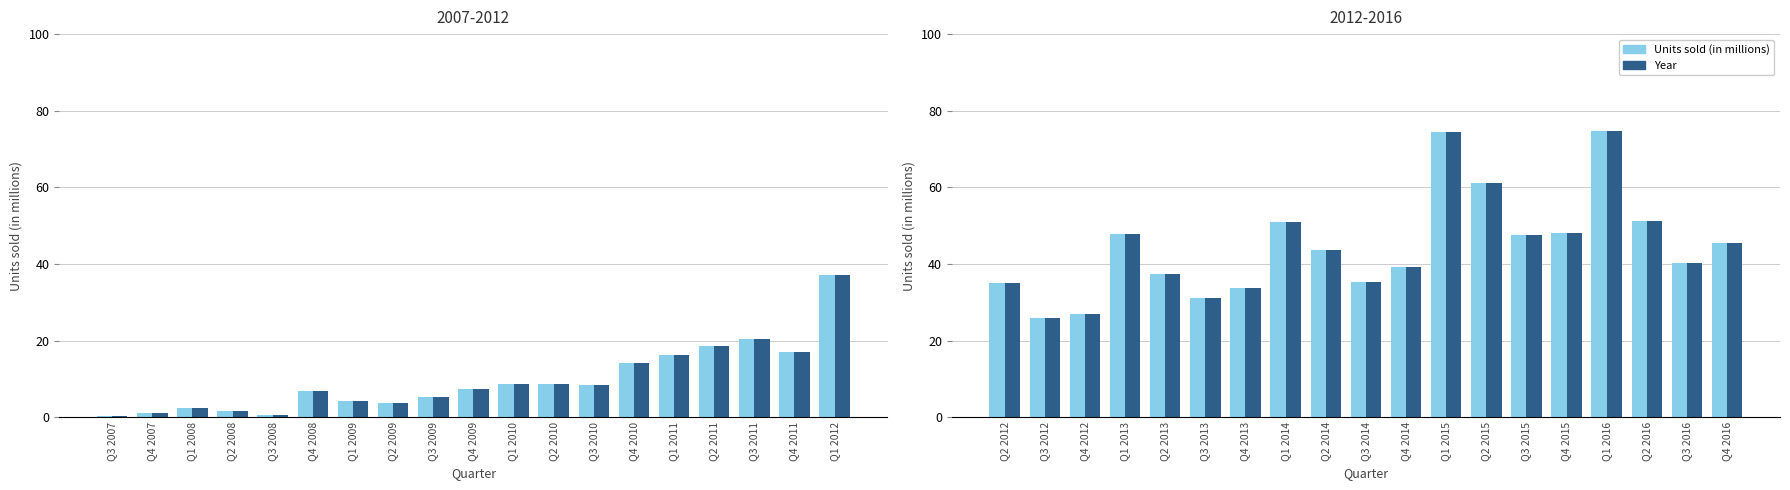

Rank the series at Q3 2014 from highest to lowest value.

Units sold (in millions), Year